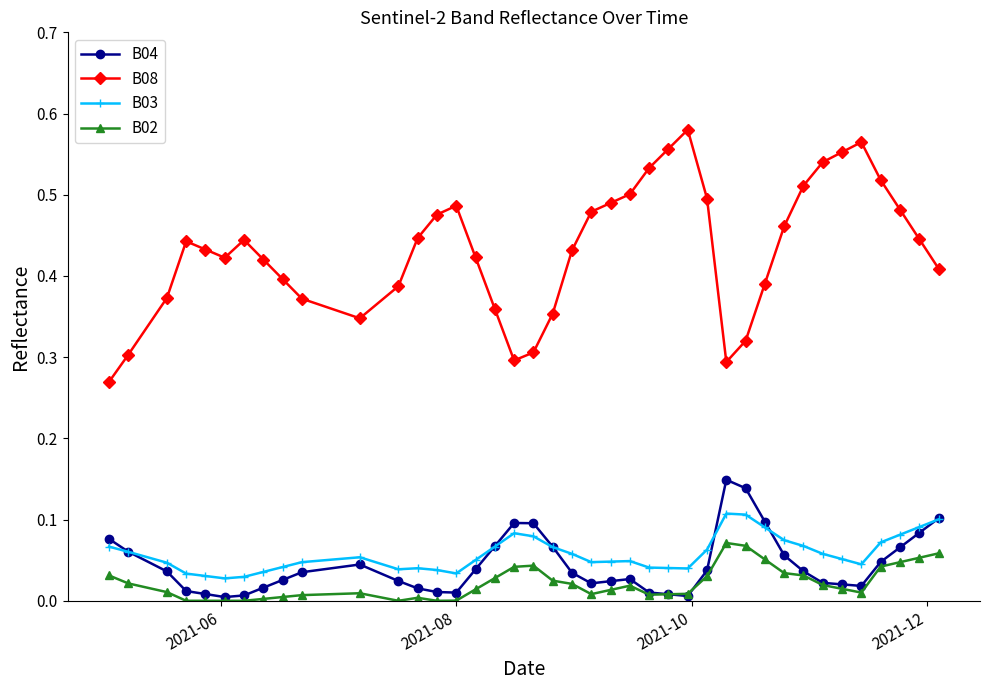

Which series has the largest total across all categories?

B08